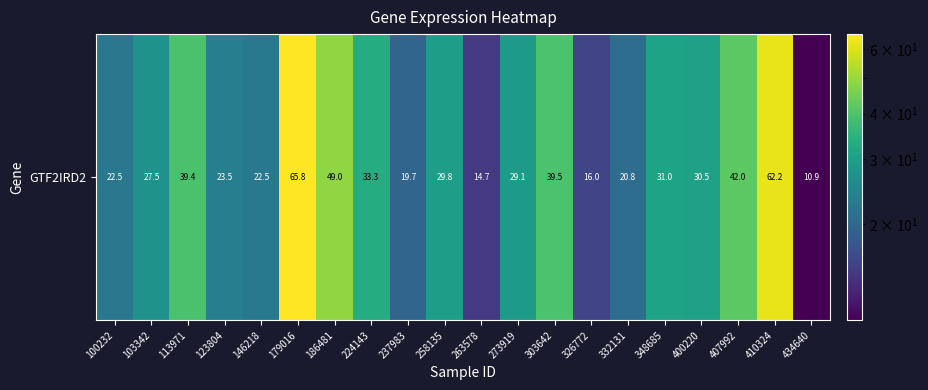

Rank the categories by value from highest to lowest.

179016, 410324, 186481, 407992, 303642, 113971, 224143, 348685, 400220, 258135, 273919, 103342, 123804, 146218, 100232, 332131, 237983, 326772, 263578, 434640